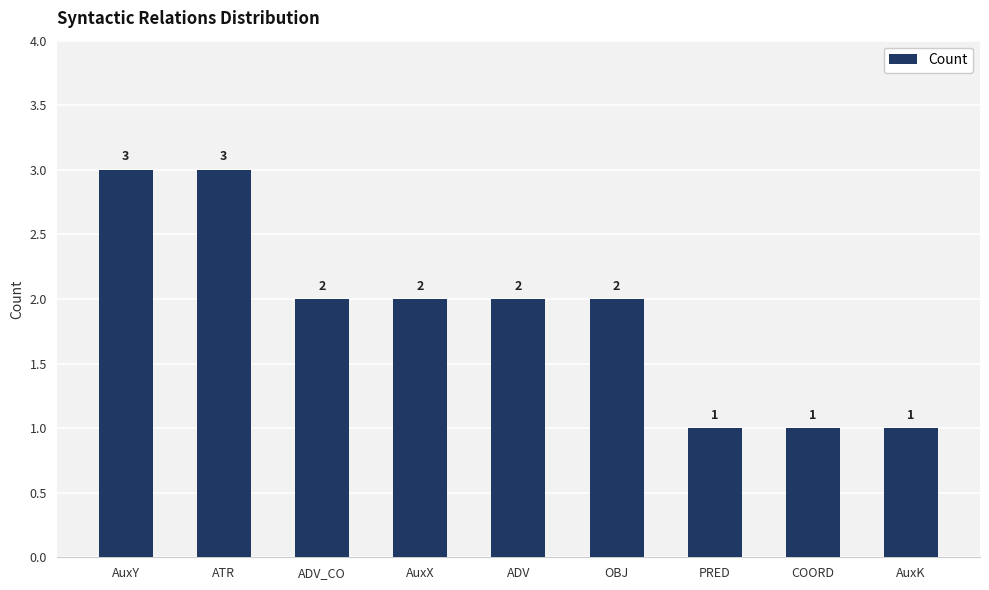

How many values are between 1 and 2?

7